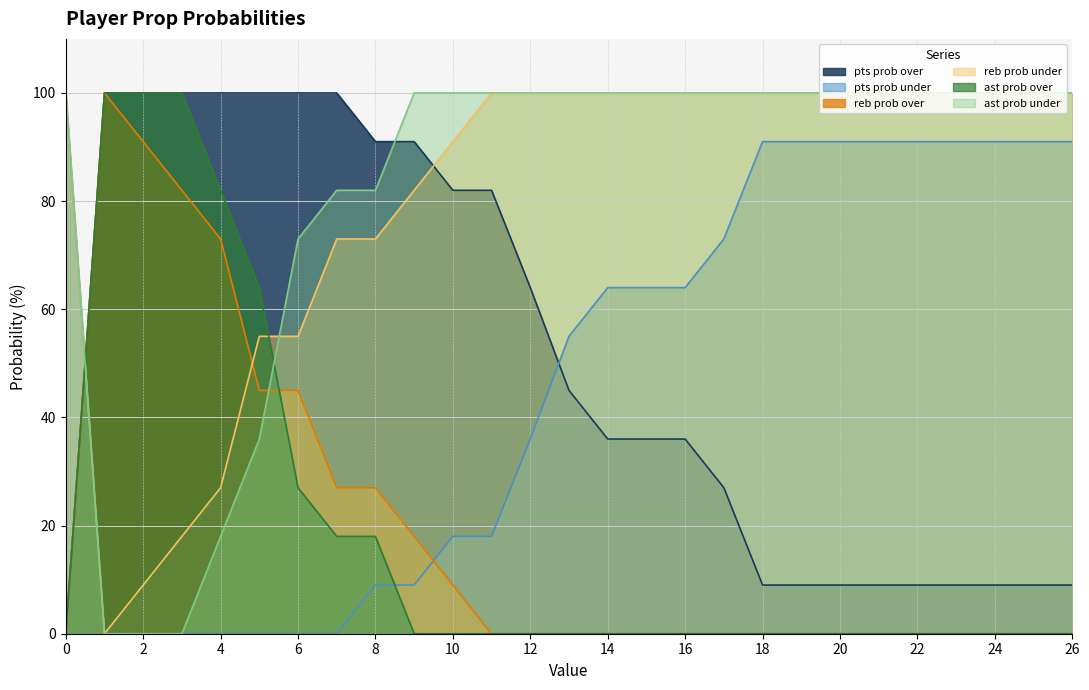

How many series are shown in this chart?

6